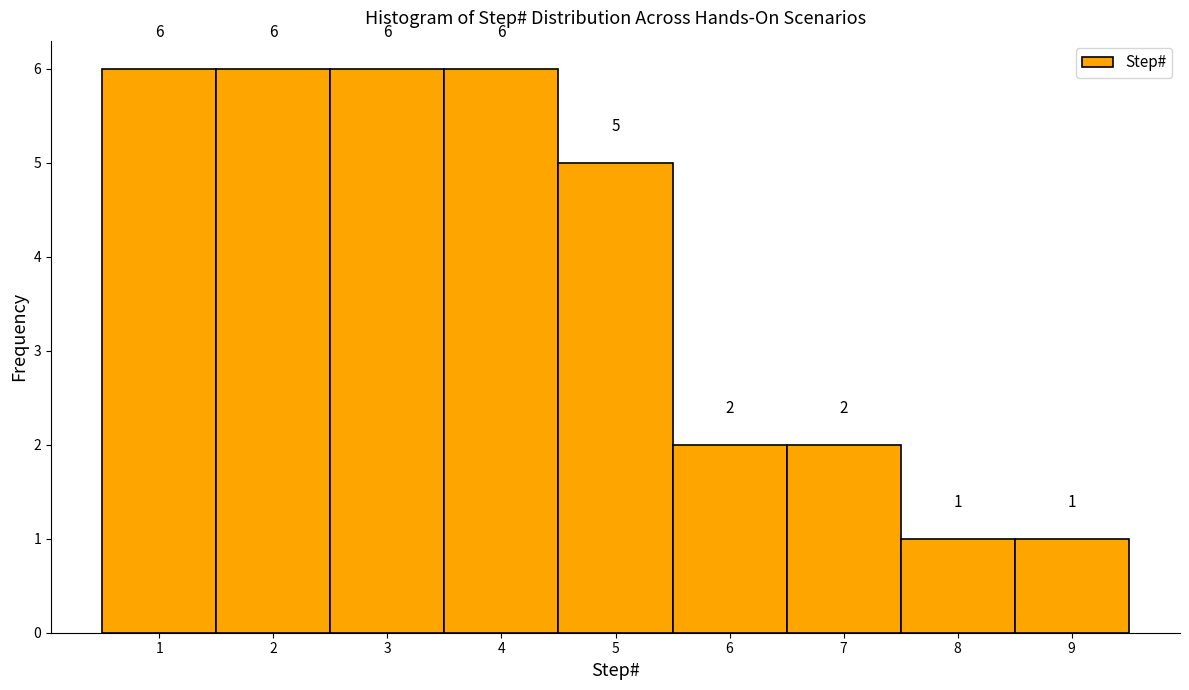

Reading left to right, transcribe this chart: for each bar, give the range it covers on the x-axis and its height.

0.5 to 1.5: 6
1.5 to 2.5: 6
2.5 to 3.5: 6
3.5 to 4.5: 6
4.5 to 5.5: 5
5.5 to 6.5: 2
6.5 to 7.5: 2
7.5 to 8.5: 1
8.5 to 9.5: 1